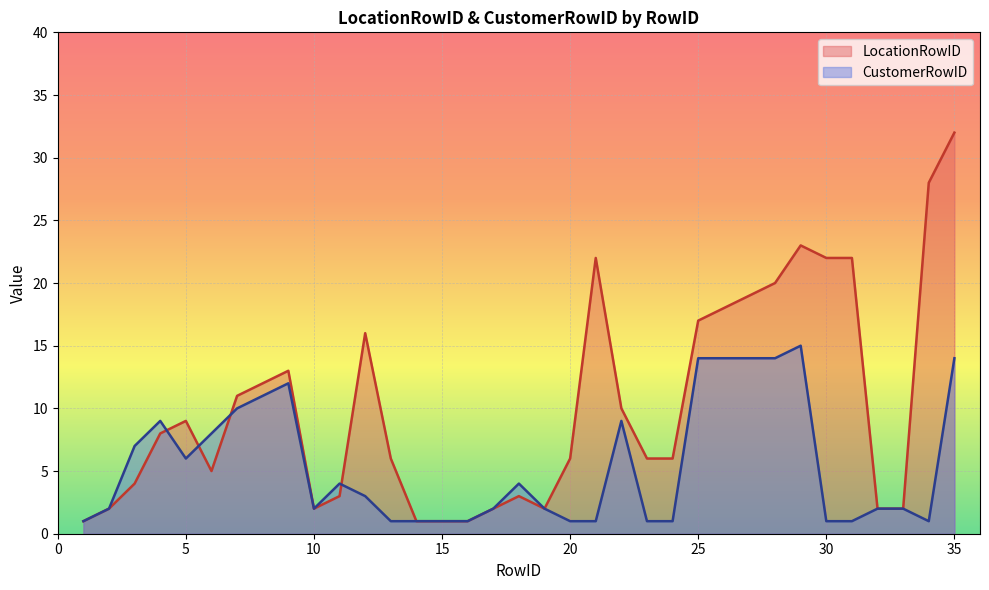

What is the value of the LocationRowID point at the 7th from the left?

11